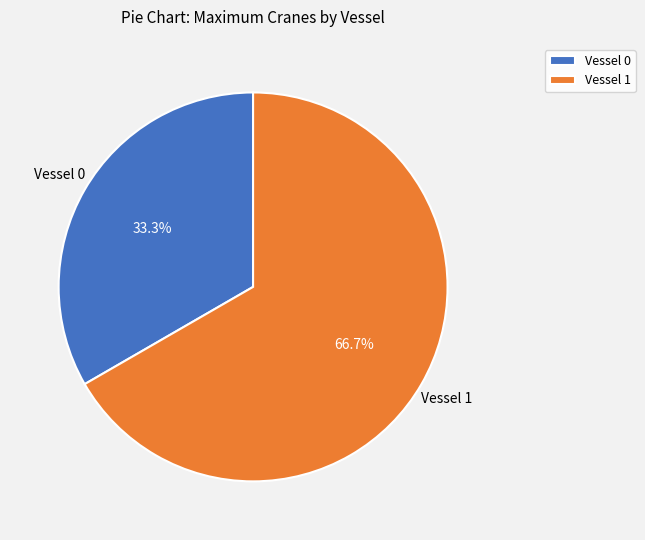

What is the ratio of the value at Vessel 0 to the value at Vessel 1?

0.5